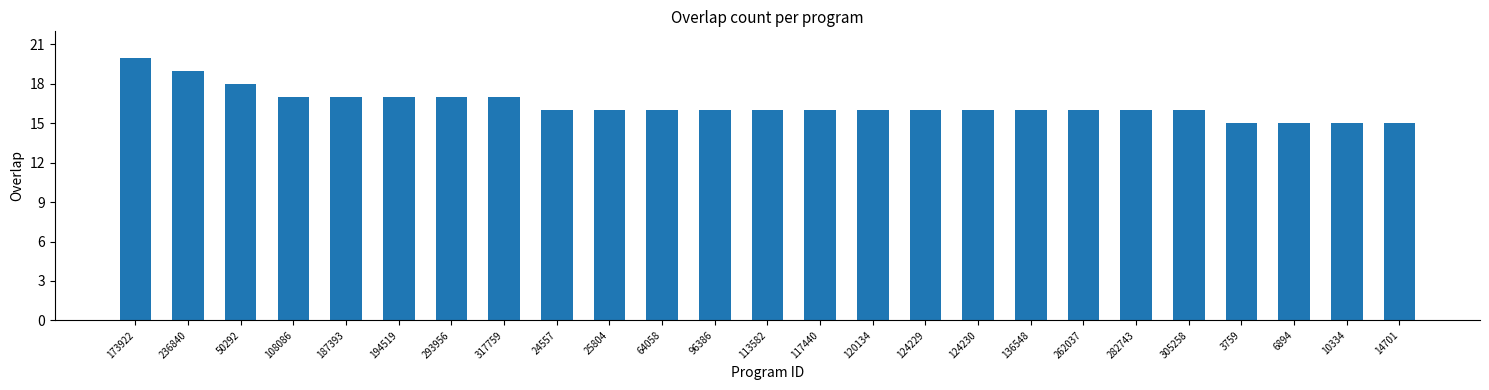

True or false: the data shows 17 at 317759.

True